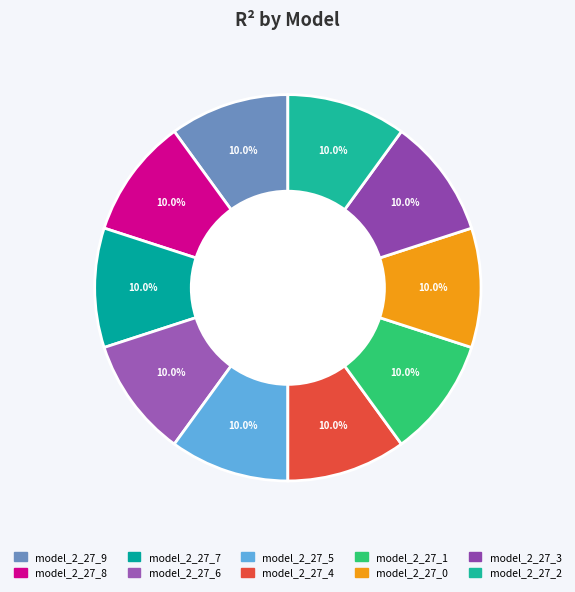

Count the number of slices in the pie.

10